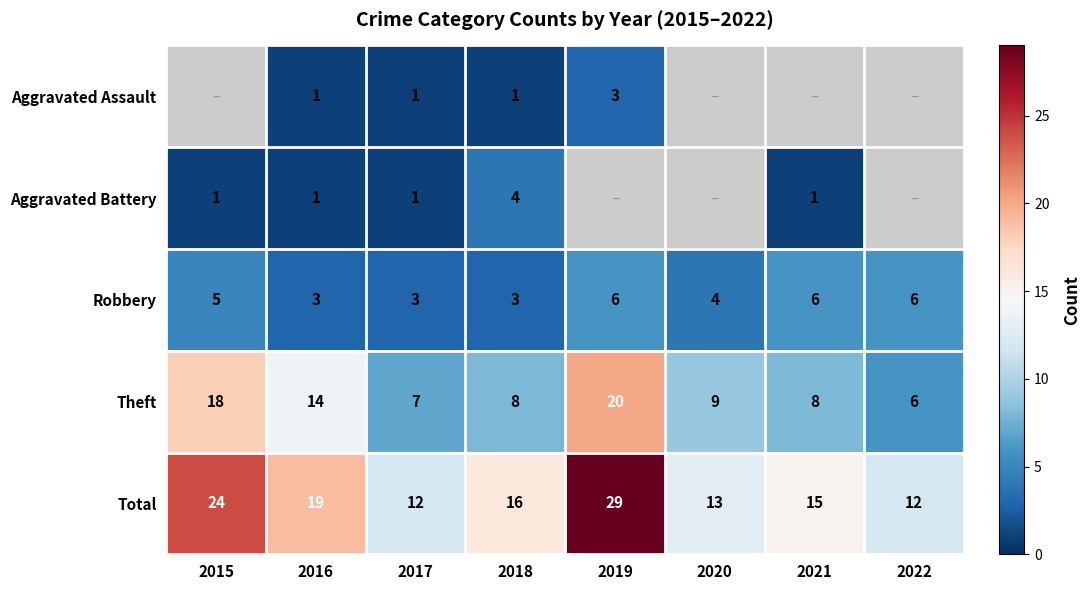

What is the difference between the maximum and second lowest values in the Robbery series?

3